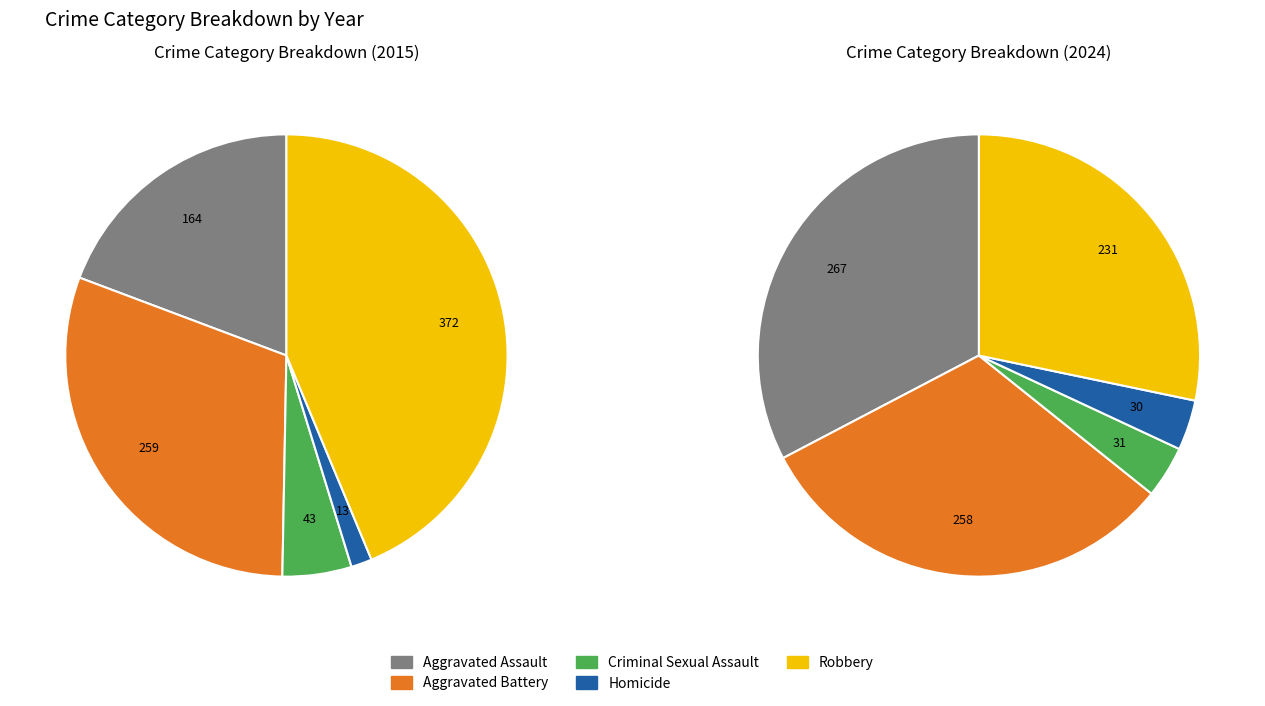

What is the change in value from Aggravated Assault to Homicide?

-151